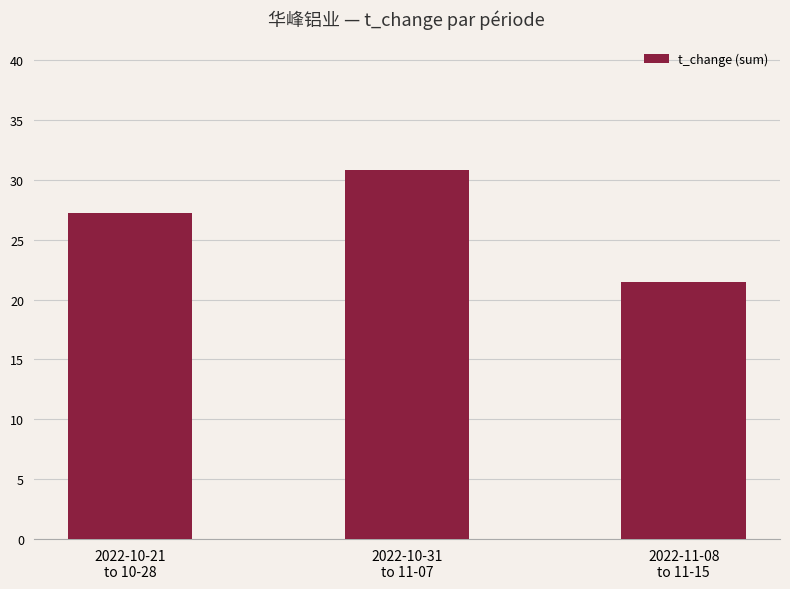

True or false: the data shows 27.2 at 2022-10-21
to 10-28.

True